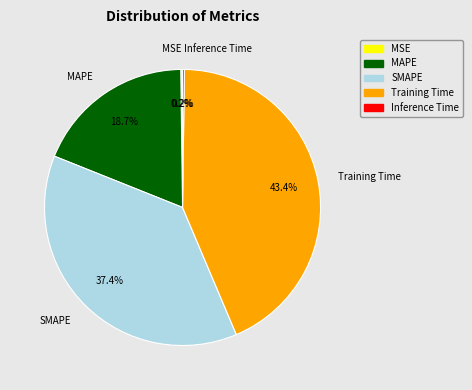

Which has a higher value, MAPE or SMAPE?

SMAPE